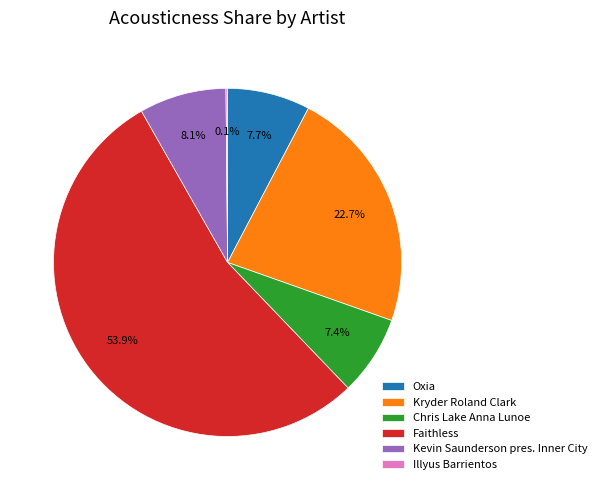

Does Kevin Saunderson pres. Inner City account for over 50% of the chart?

No